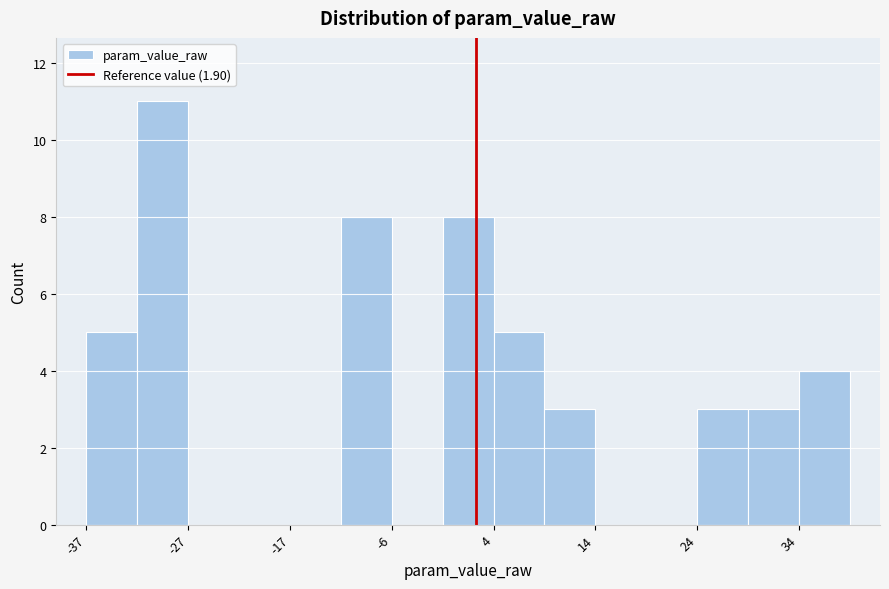

Around what value on the x-axis is the tallest bar? Give the approximate position of its centre, as read against the axis.

-30